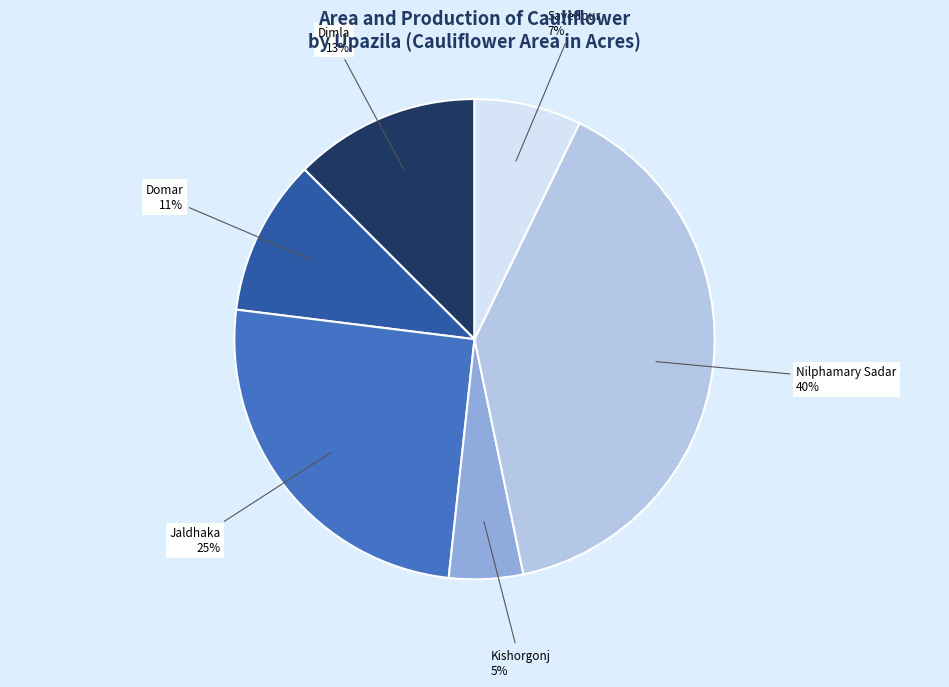

To the nearest percent, what is the average slice percentage?

17%